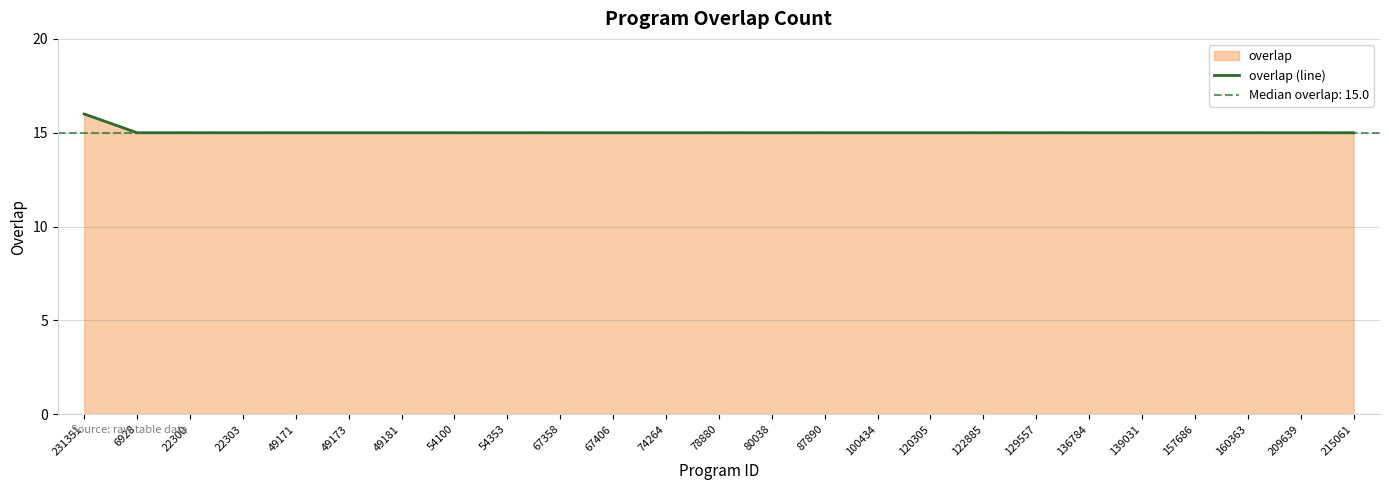

True or false: there are more than 2 points higher than both neighbors.

False